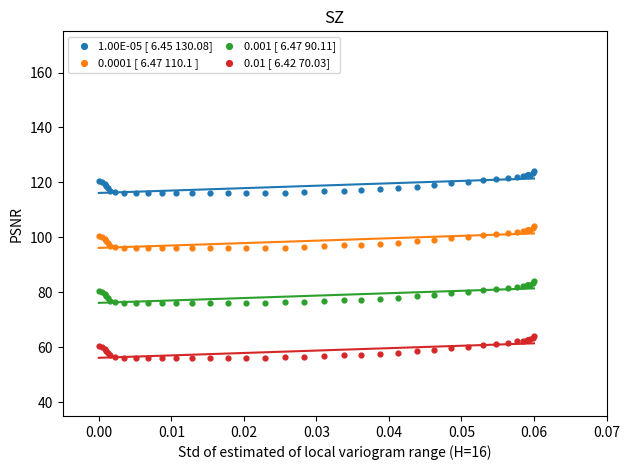

What are all the series names shown in the legend?

1.00E-05 [ 6.45 130.08], 0.0001 [ 6.47 110.1 ], 0.001 [ 6.47 90.11], 0.01 [ 6.42 70.03]